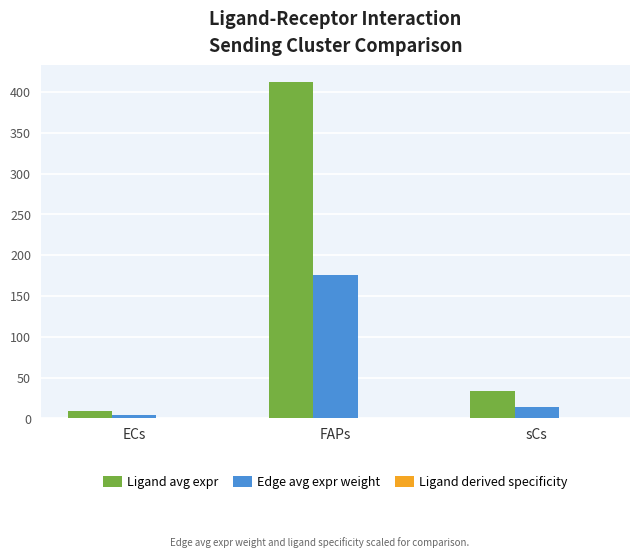

Which series has the largest total across all categories?

Ligand avg expr